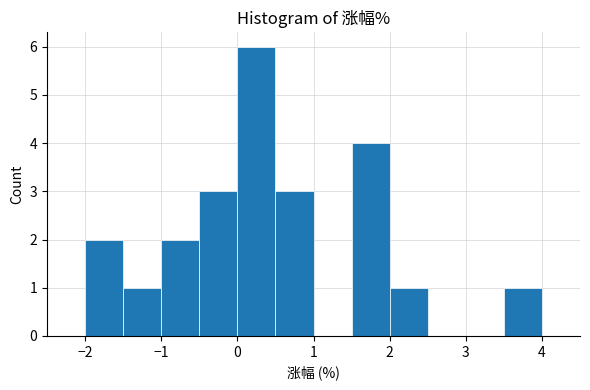

Which range on the x-axis has the tallest bar?

0.0 to 0.5